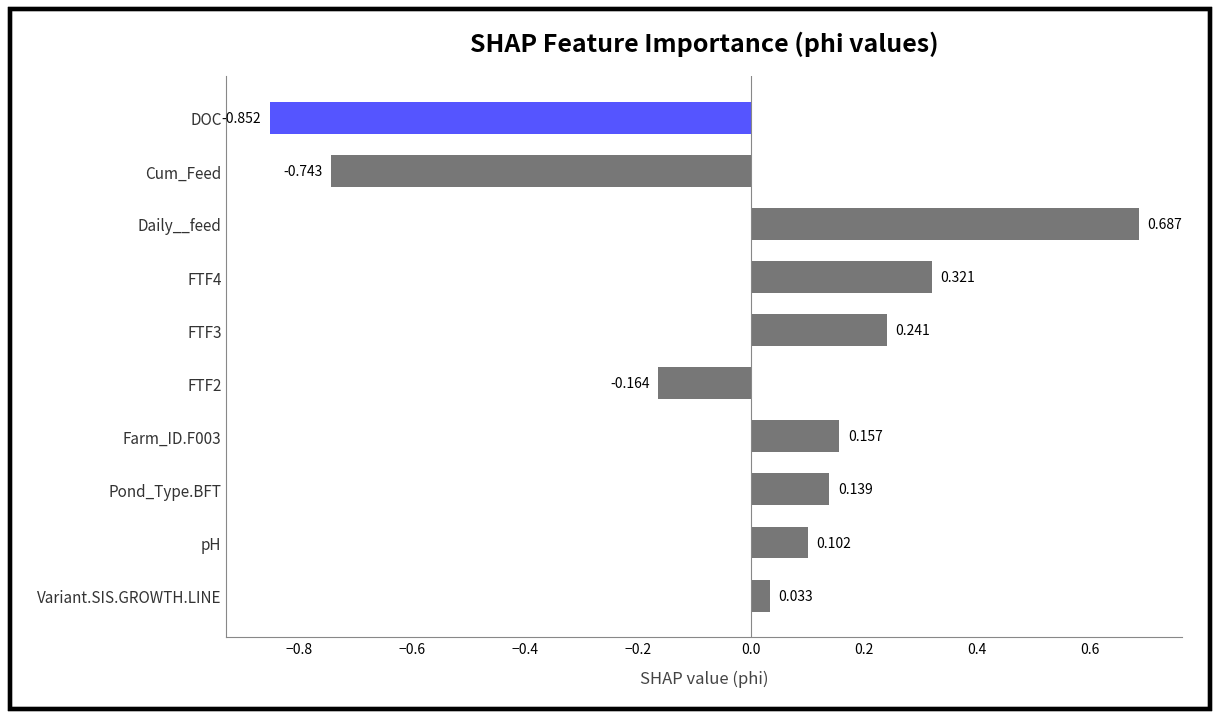

Which has a higher value, Pond_Type.BFT or FTF2?

Pond_Type.BFT